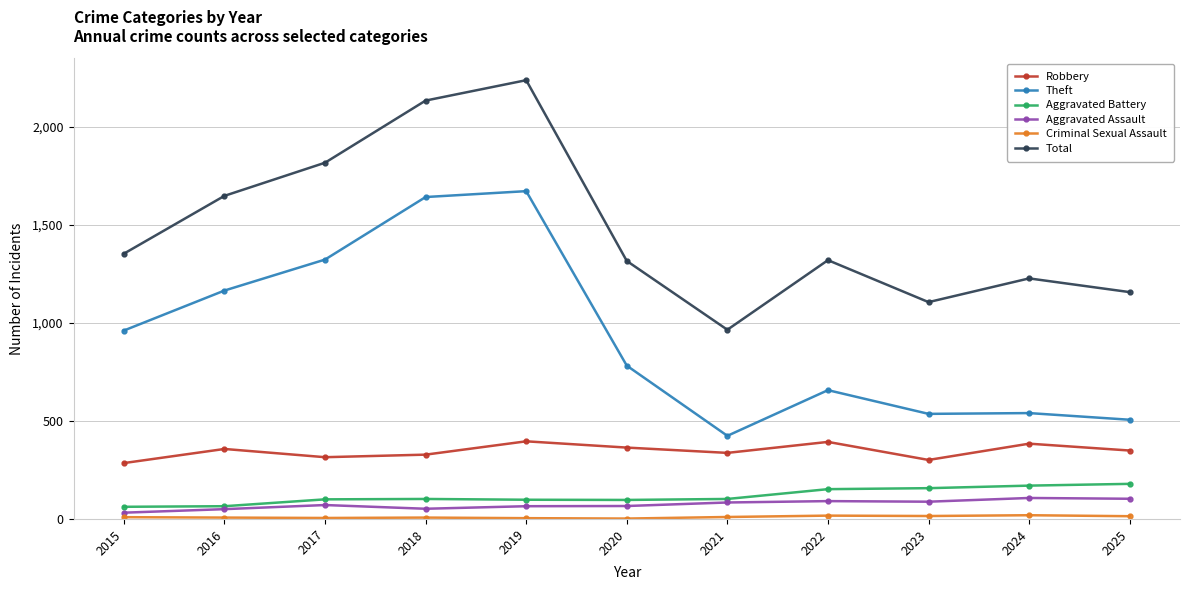

The Aggravated Assault series shows 65 at 2019. True or false?

True